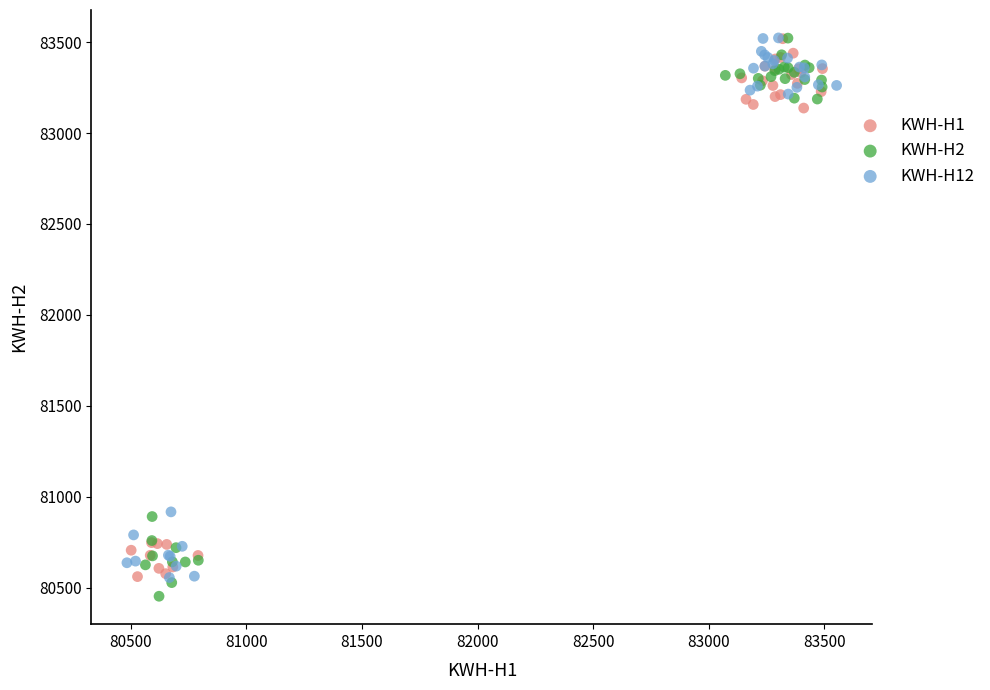

Which series has the largest Y range (max minus min)?

KWH-H2